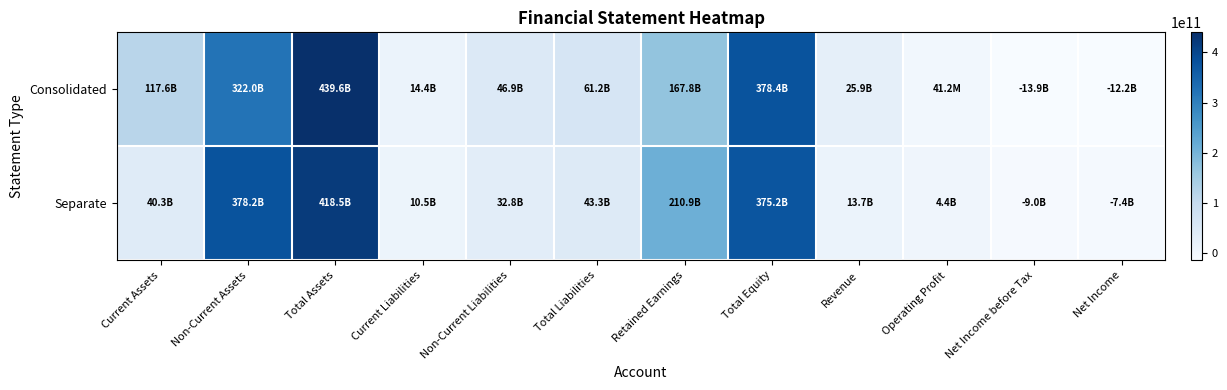

What is the total value across all series at Operating Profit?

4412988019